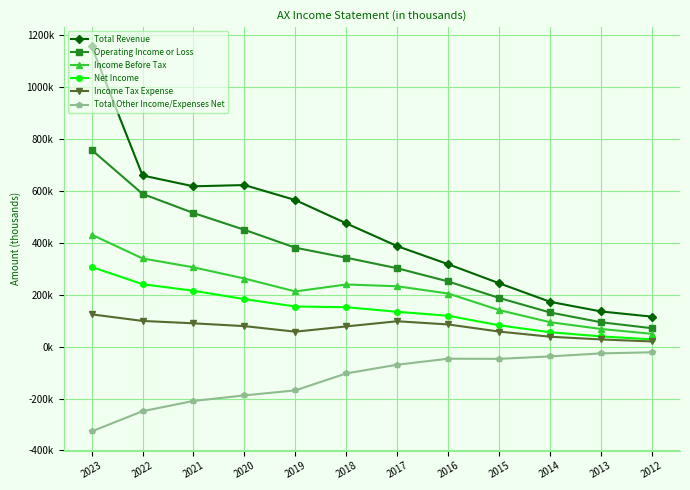

Is this an area chart (filled region under the line)?

No